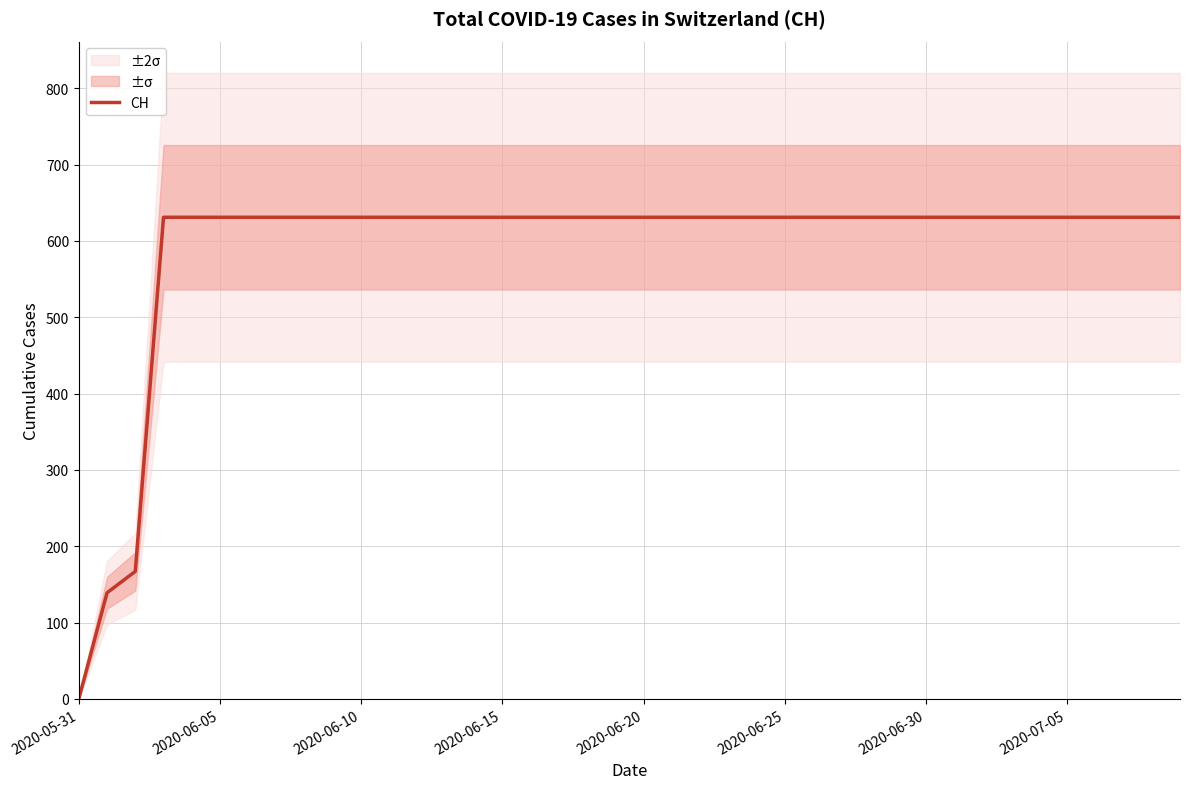

Which has a higher value, 2020-05-31 or 16?

16